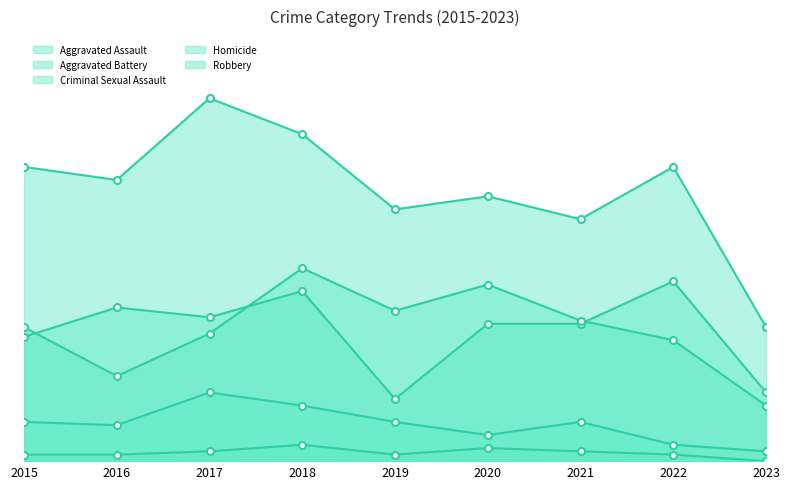

Which has a higher value, 2019 or 2018?

2018